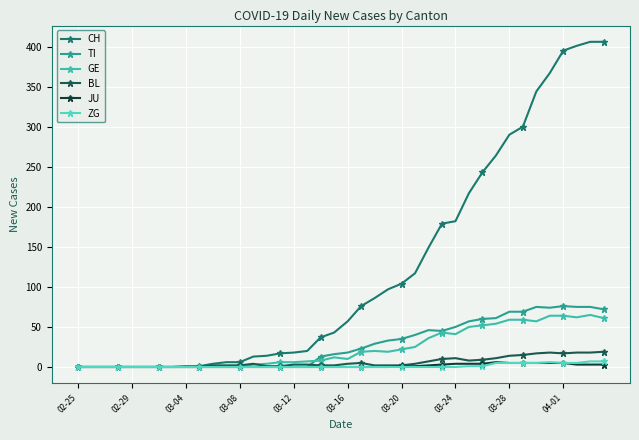

How many lines are shown in the chart?

6